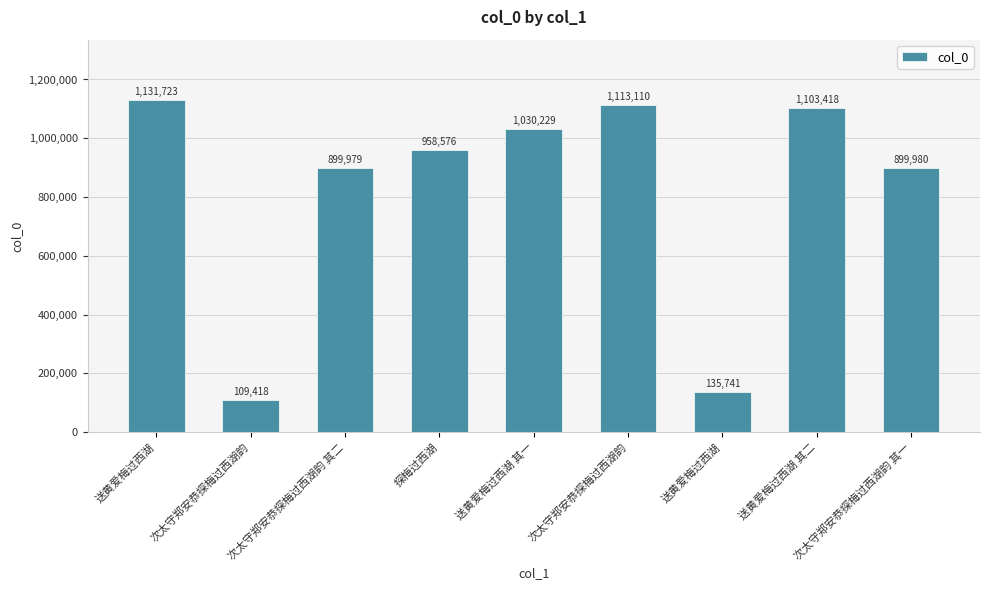

What is the change in value from 次太守郑安恭探梅过西湖韵 to 次太守郑安恭探梅过西湖韵?

+1003692